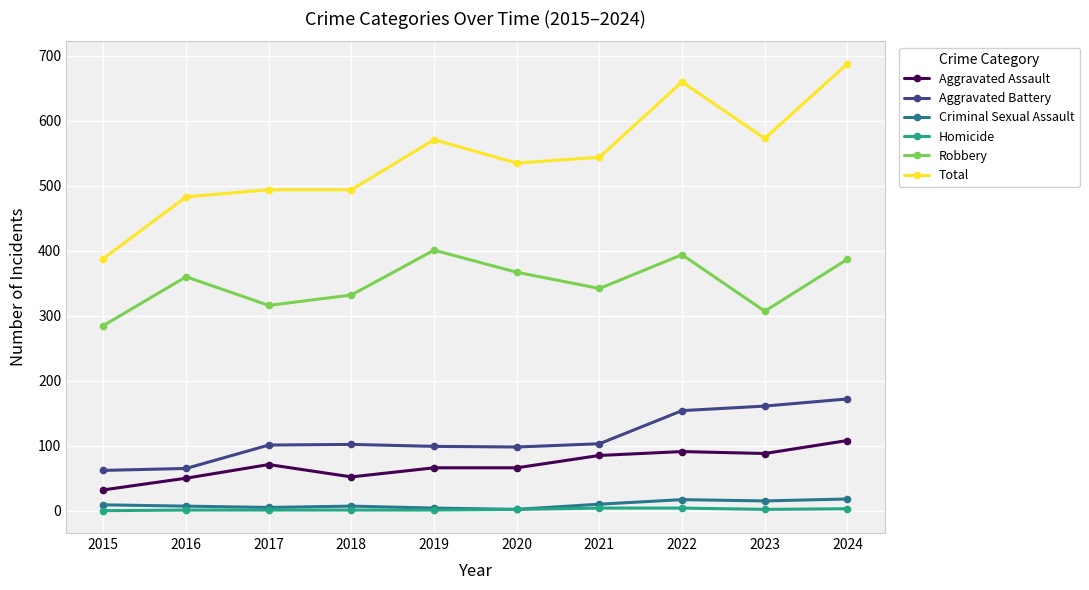

Is the value of Robbery at 2022 greater than the value of Aggravated Battery at 2021?

Yes